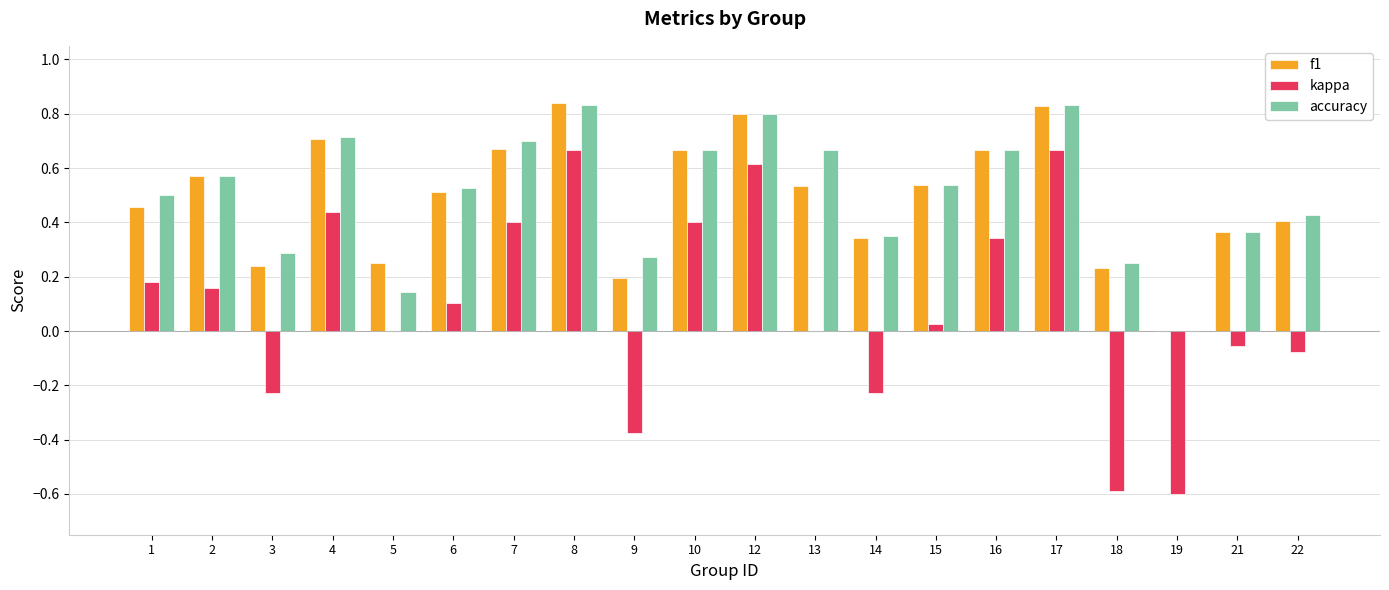

What is the sum of the f1 values at 7 and 21?

1.0